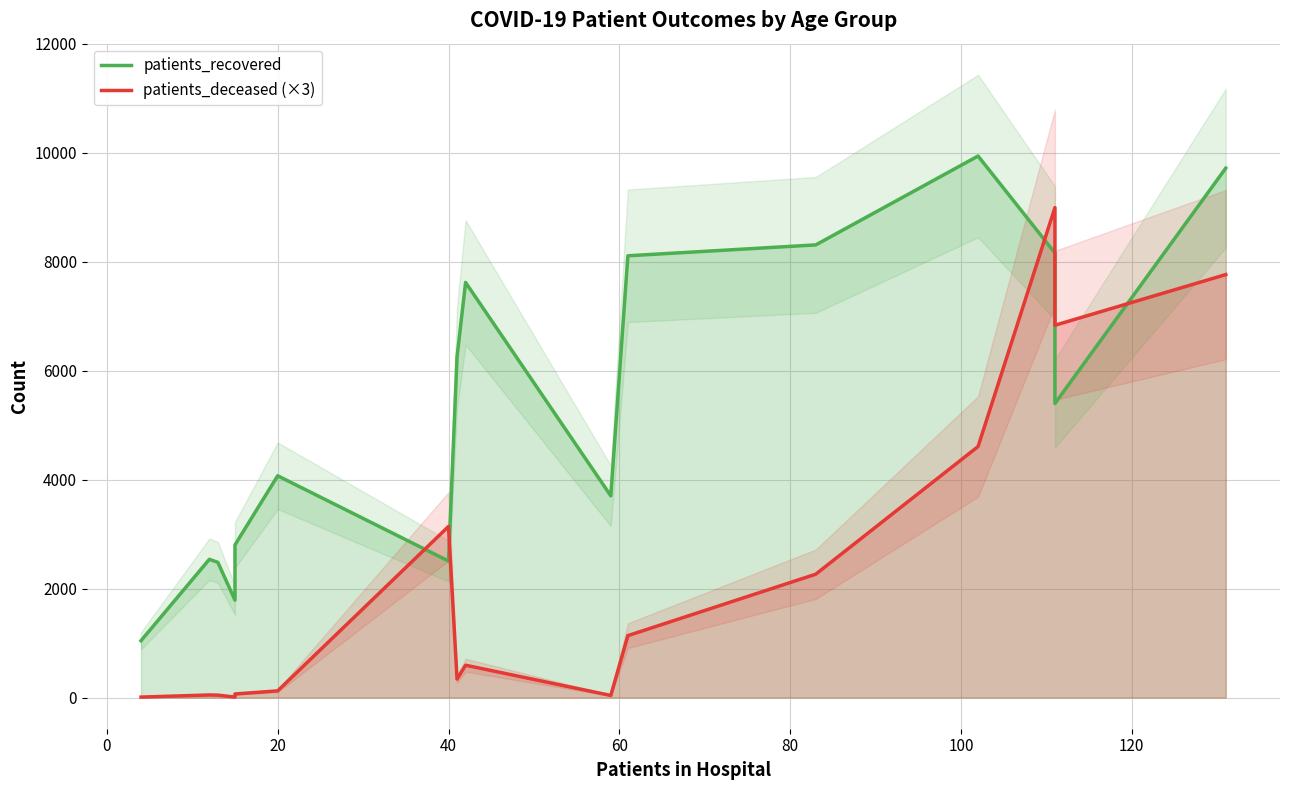

True or false: patients_recovered has more than 0 points higher than both neighbors.

True